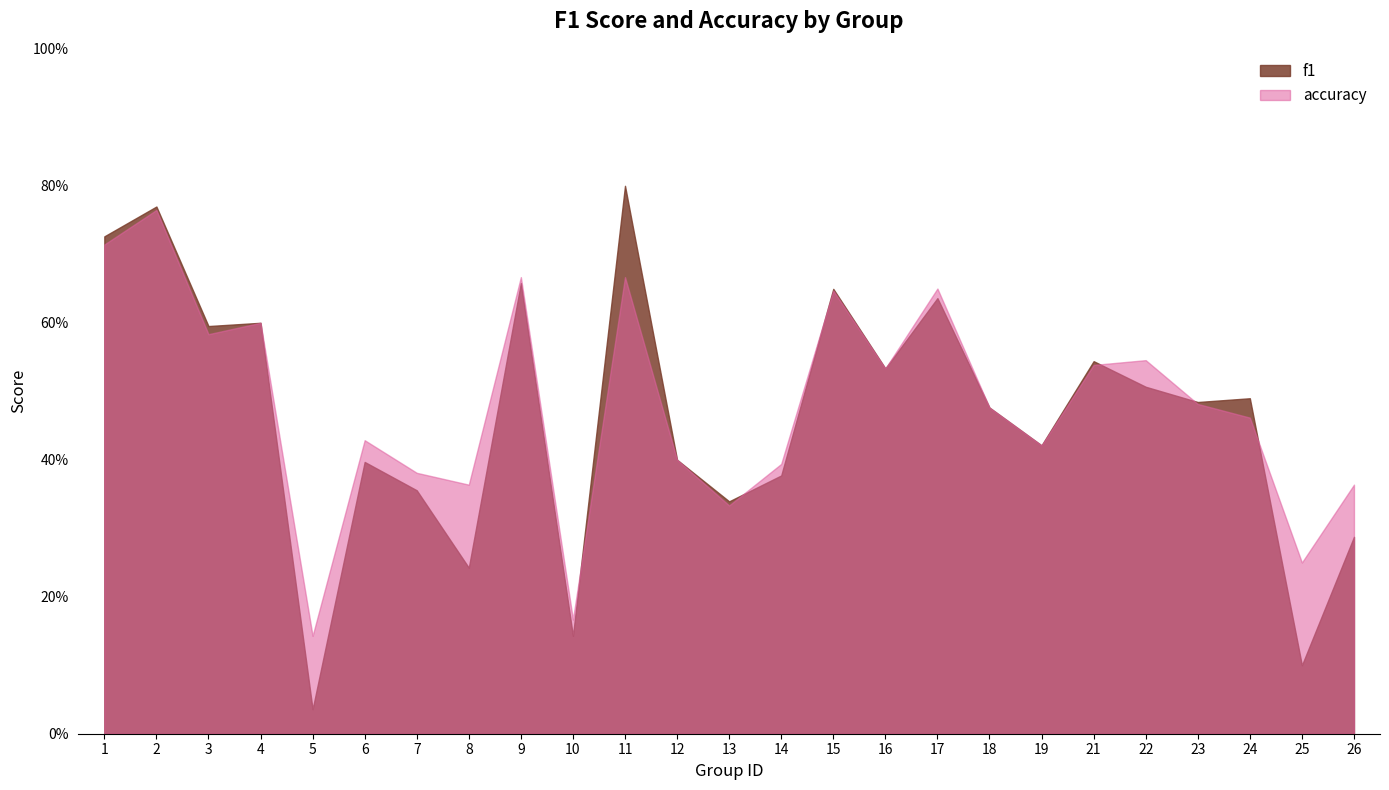

Reading left to right, list all the values displayed in this chart.

f1: 1=0.7	2=0.8	3=0.6	4=0.6	5=0.0	6=0.4	7=0.4	8=0.2	9=0.7	10=0.1	11=0.8	12=0.4	13=0.3	14=0.4	15=0.6	16=0.5	17=0.6	18=0.5	19=0.4	21=0.5	22=0.5	23=0.5	24=0.5	25=0.1	26=0.3
accuracy: 1=0.7	2=0.8	3=0.6	4=0.6	5=0.1	6=0.4	7=0.4	8=0.4	9=0.7	10=0.2	11=0.7	12=0.4	13=0.3	14=0.4	15=0.6	16=0.5	17=0.7	18=0.5	19=0.4	21=0.5	22=0.5	23=0.5	24=0.5	25=0.2	26=0.4